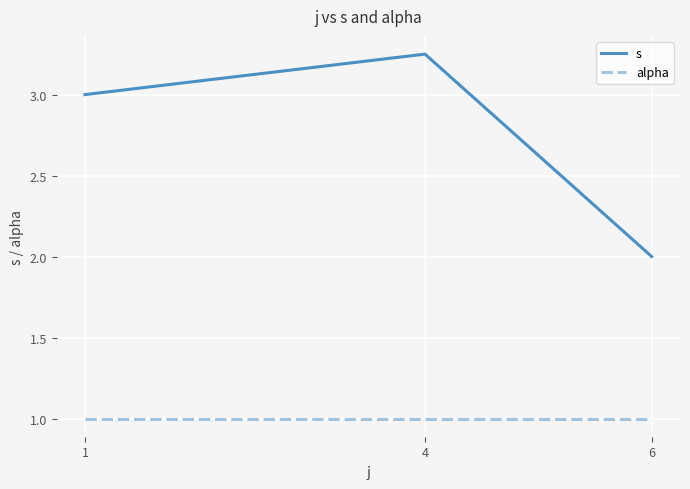

Which series has the largest total across all categories?

s